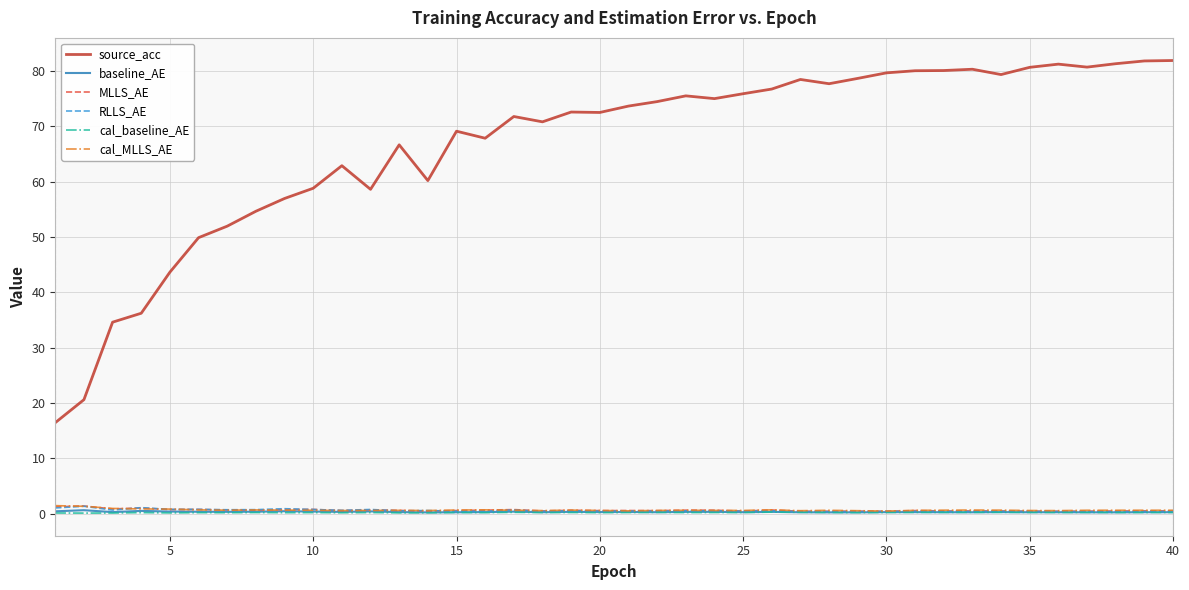

How many times do MLLS_AE and RLLS_AE cross each other?

6